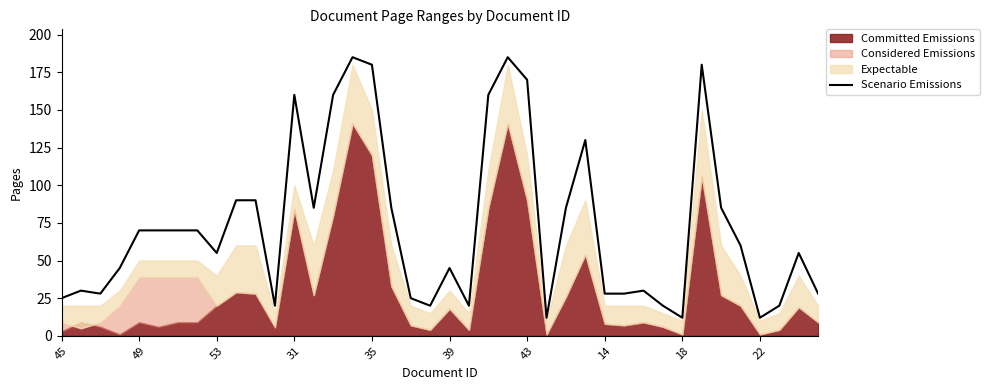

What is the minimum value shown in the chart?

12